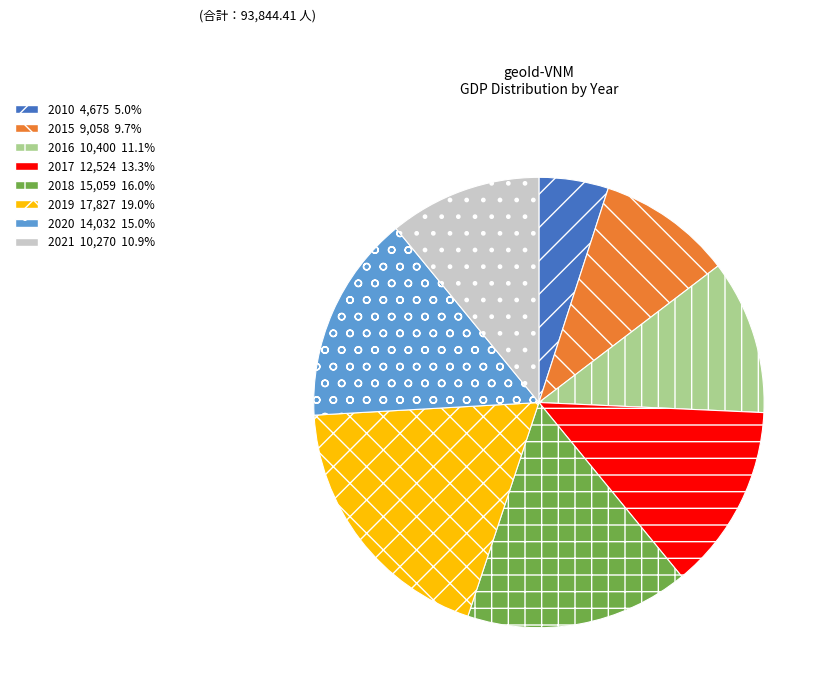

Is there a majority slice in this chart?

No